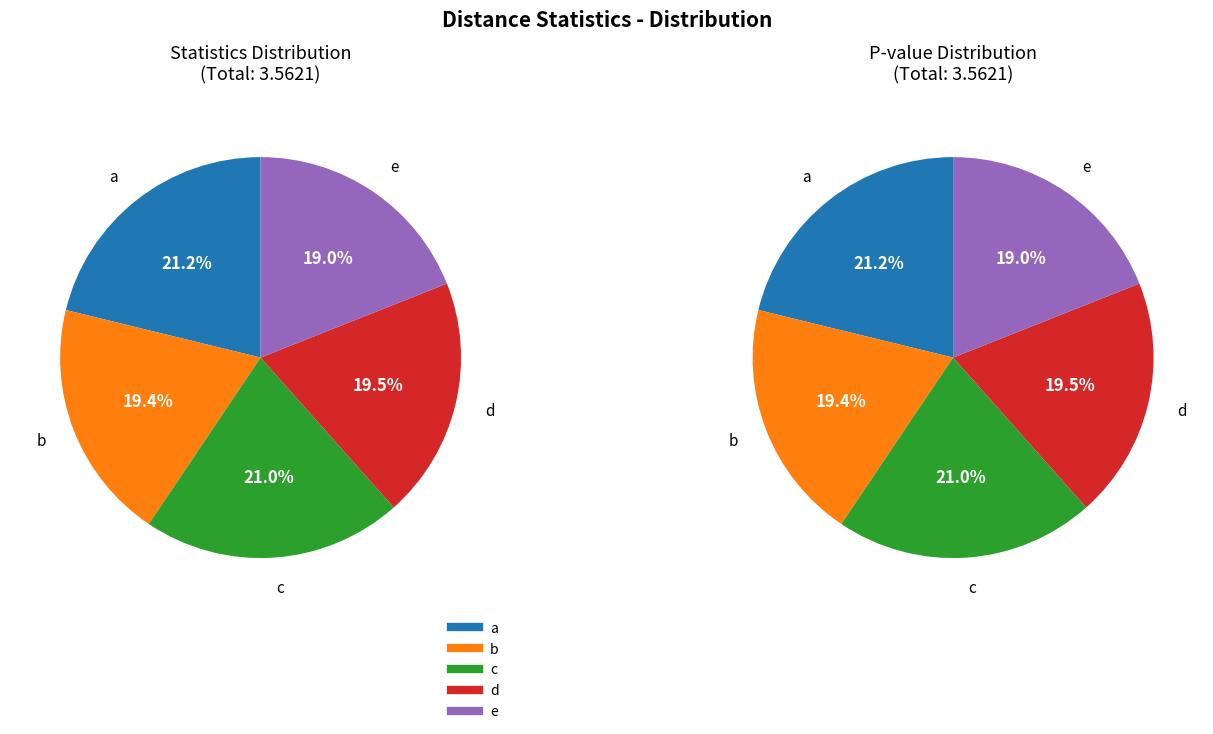

What portion of the pie excludes d?

80.5%